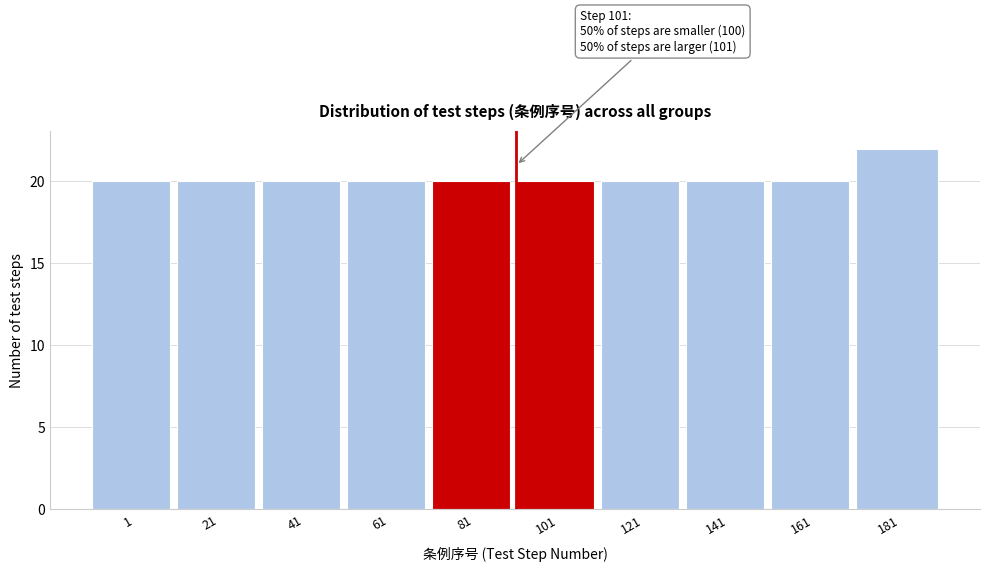

Reading right to left, transcribe all the data shown in this chart.

181=22	161=20	141=20	121=20	101=20	81=20	61=20	41=20	21=20	1=20